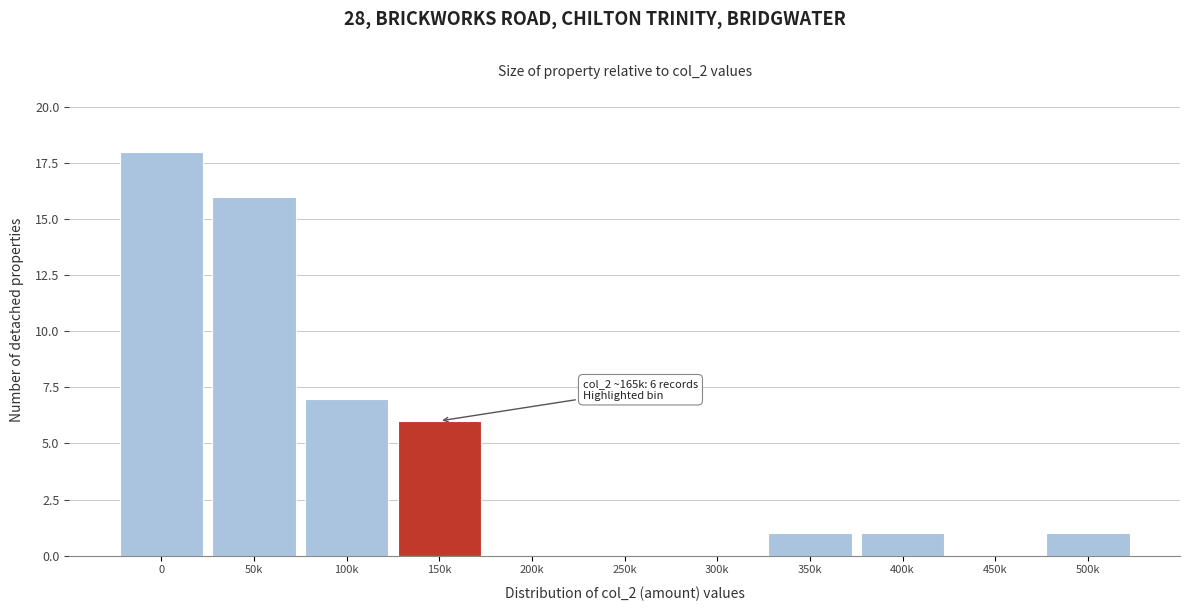

Reading left to right, transcribe all the data shown in this chart.

0=18	50k=16	100k=7	150k=6	200k=0	250k=0	300k=0	350k=1	400k=1	450k=0	500k=1